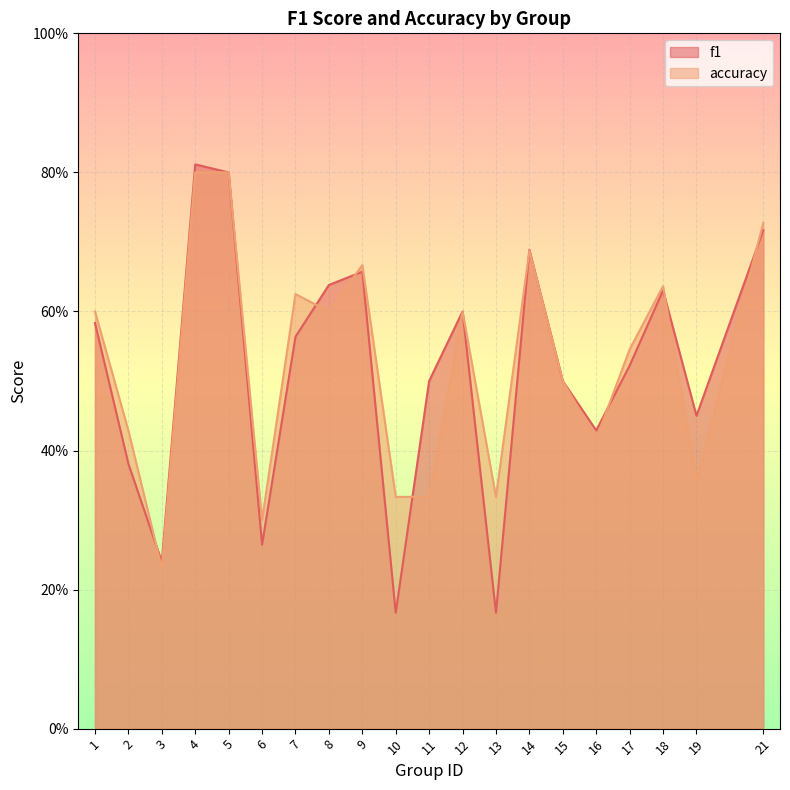

At 10, list the series in order from largest to smallest.

accuracy, f1